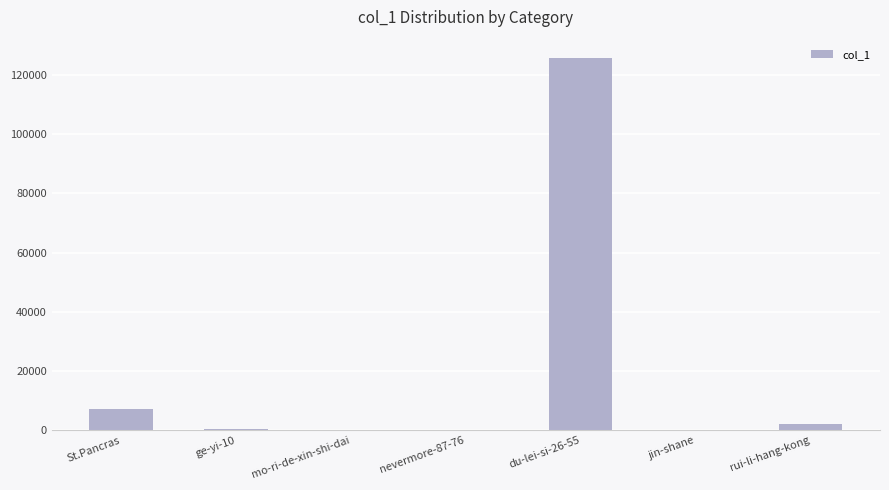

Is it true that the value at du-lei-si-26-55 is 125562?

True